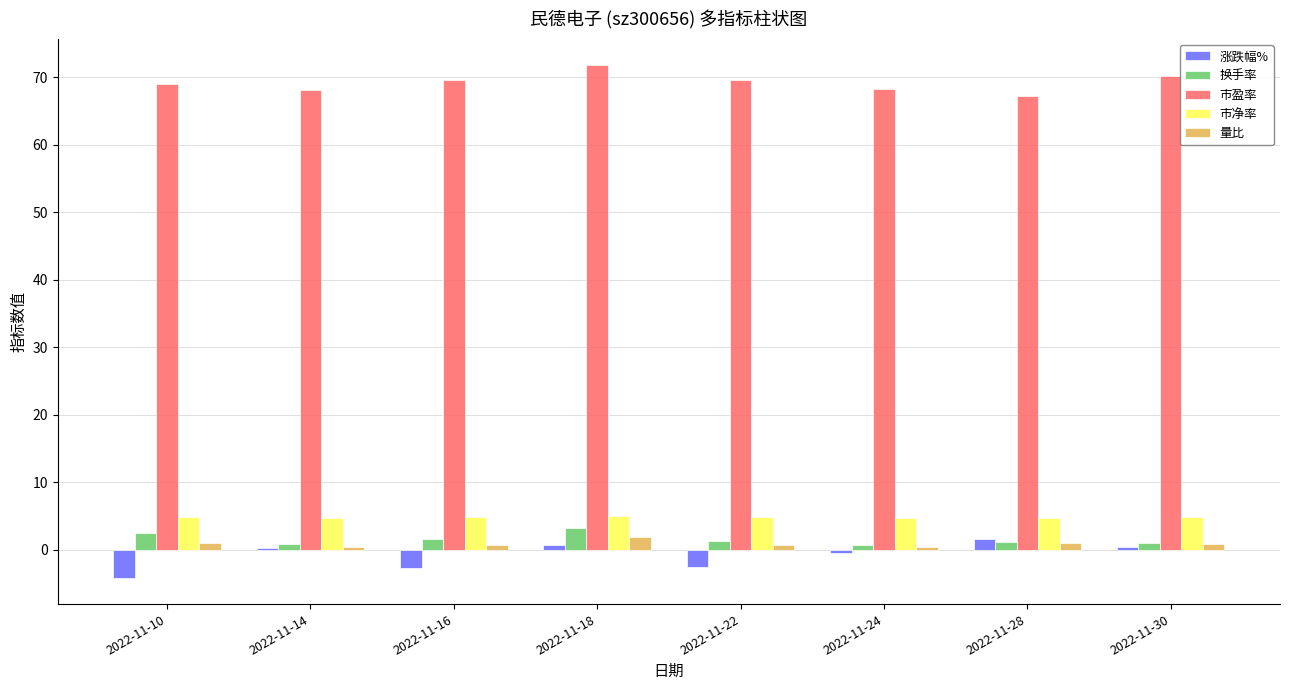

Is the value of 换手率 at 2022-11-18 greater than the value of 涨跌幅% at 2022-11-18?

Yes